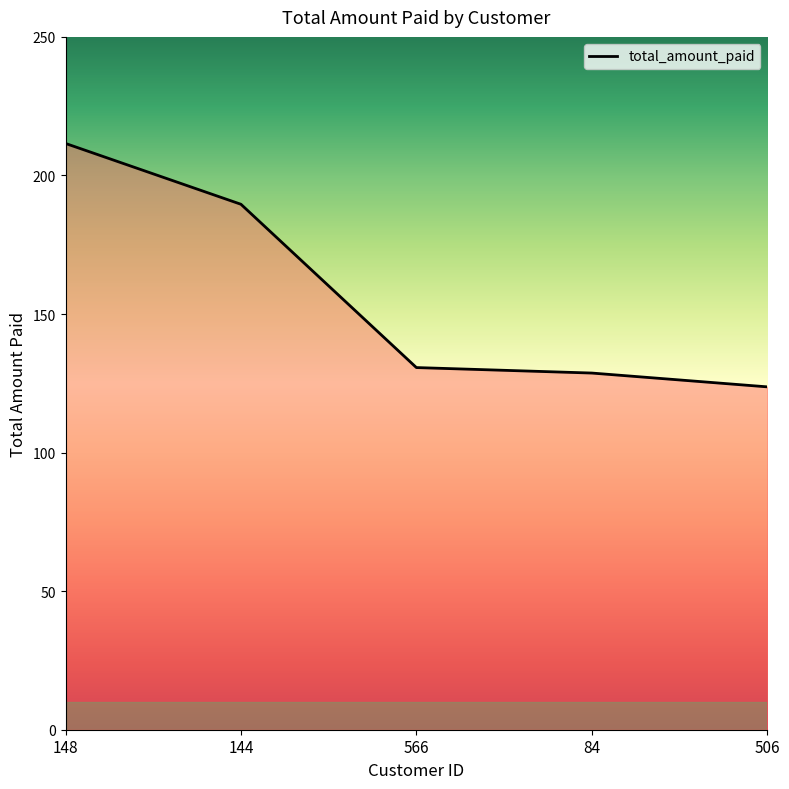

True or false: the data has more than 1 interior local peaks.

False